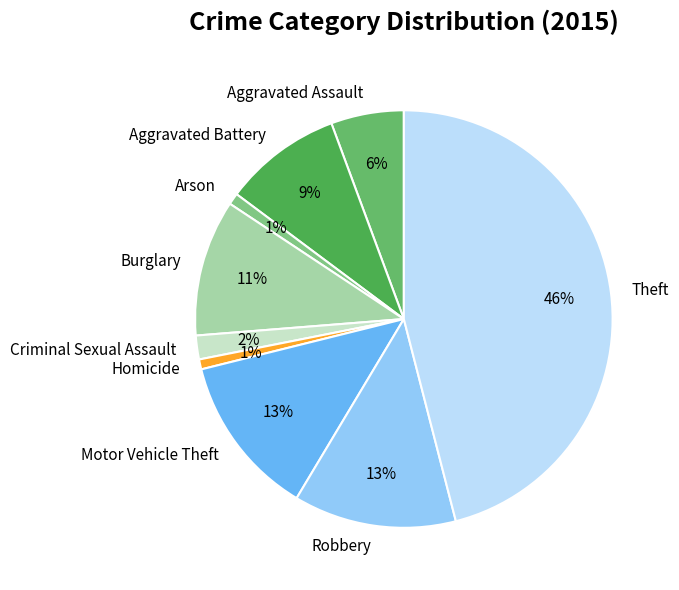

Is the sum of Arson and Motor Vehicle Theft greater than half?

No